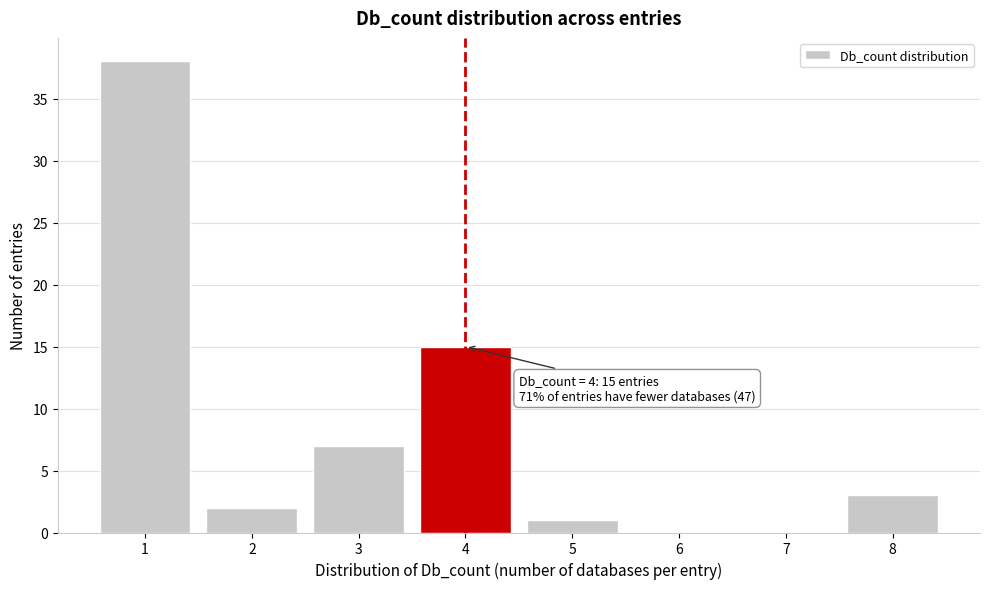

Reading right to left, list all the values displayed in this chart.

8=3	7=0	6=0	5=1	4=15	3=7	2=2	1=38